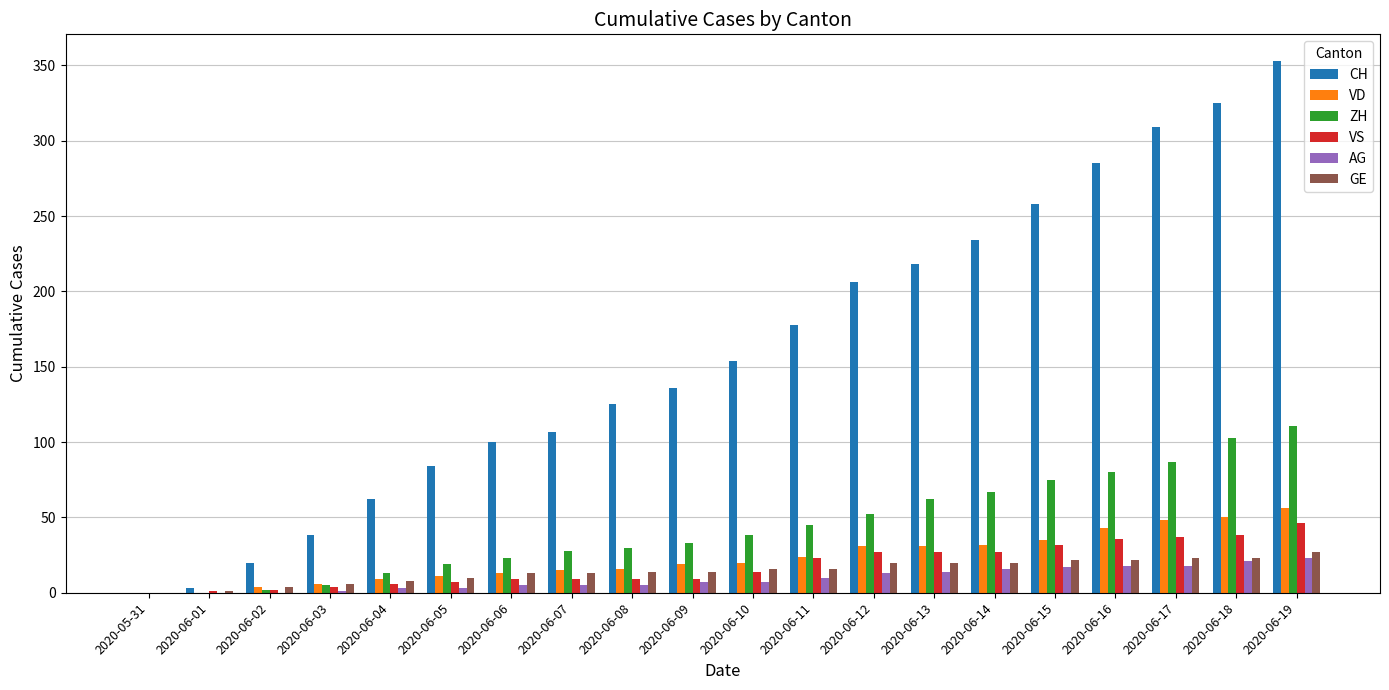

Which series has the largest total across all categories?

CH